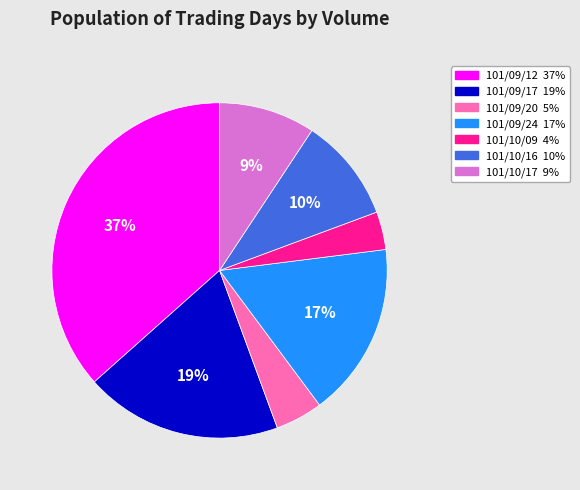

Is it true that 101/09/12 is 47% of the pie?

False